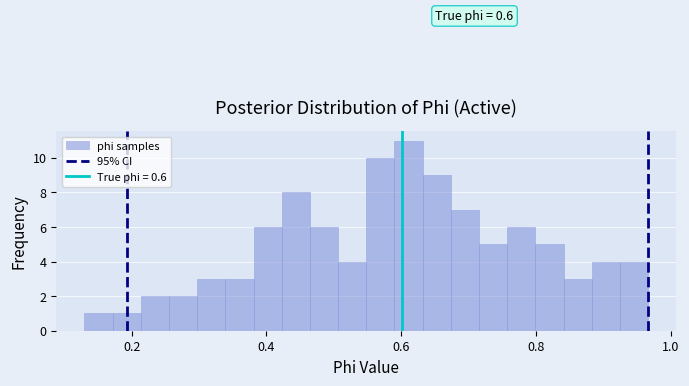

Read against the x-axis, roughly where is the centre of the tallest bar?

0.62